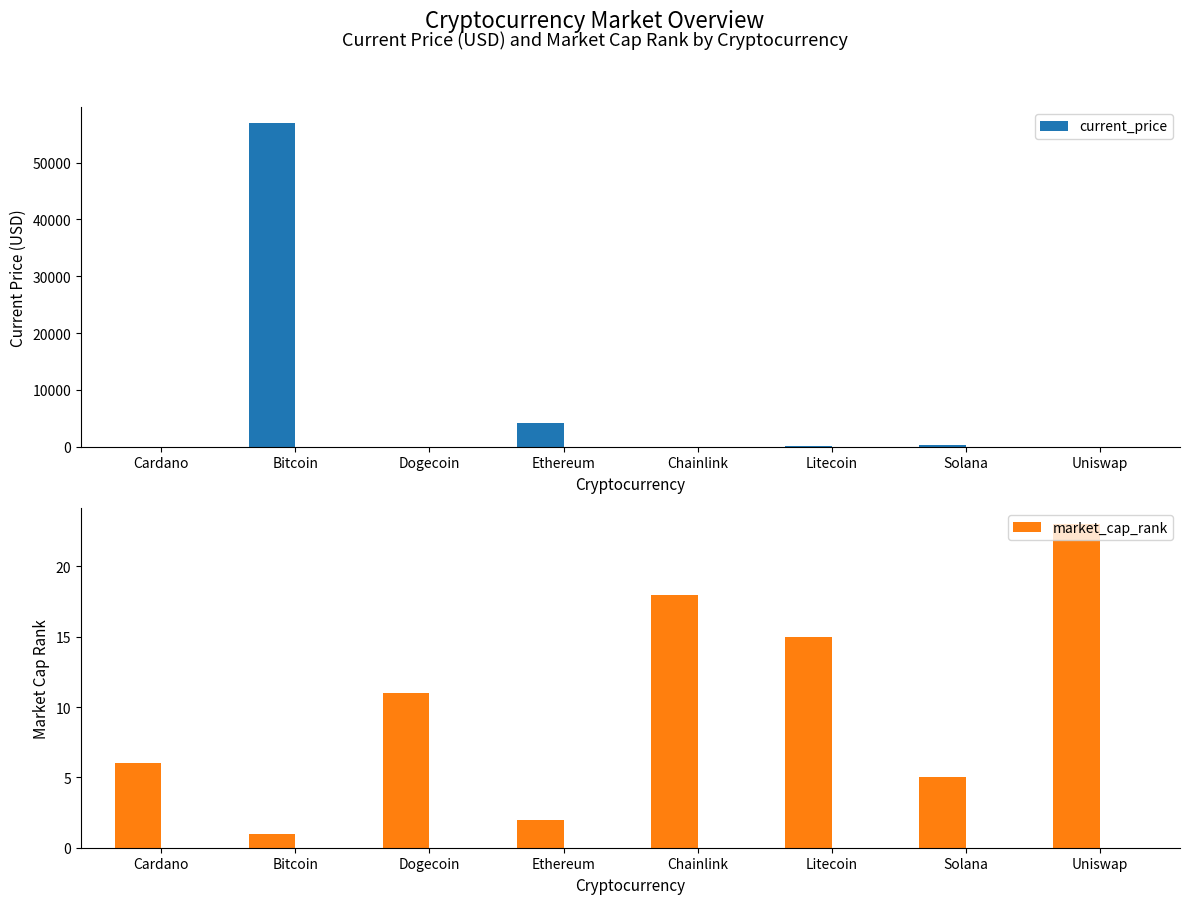

What is the label of the 5th bar from the right?

Ethereum